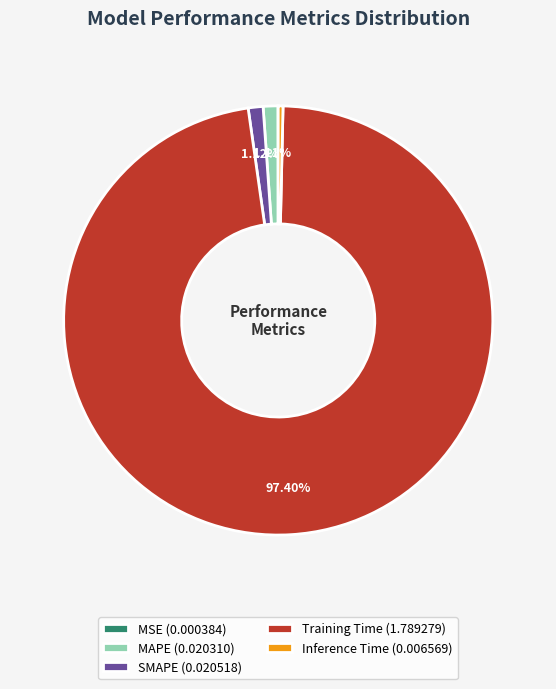

True or false: SMAPE accounts for 11% of the total.

False